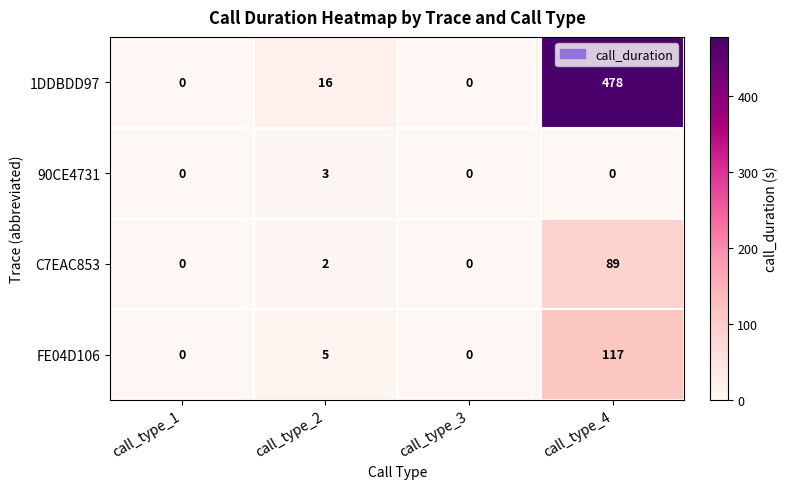

Which series has the largest range (max minus min)?

1DDBDD97